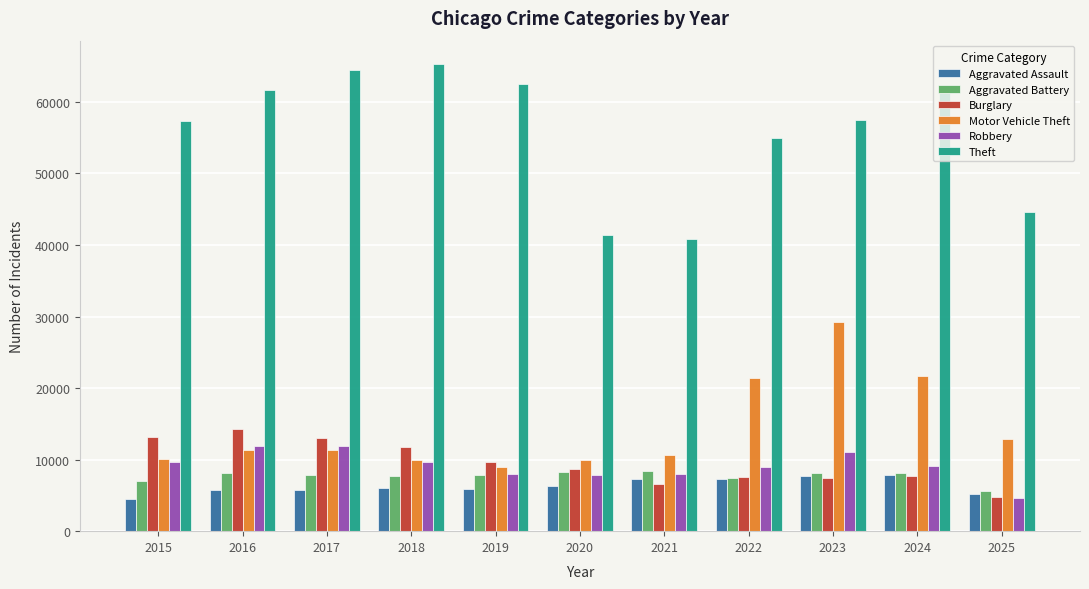

Is it true that Aggravated Assault equals 4480 at 2015?

True